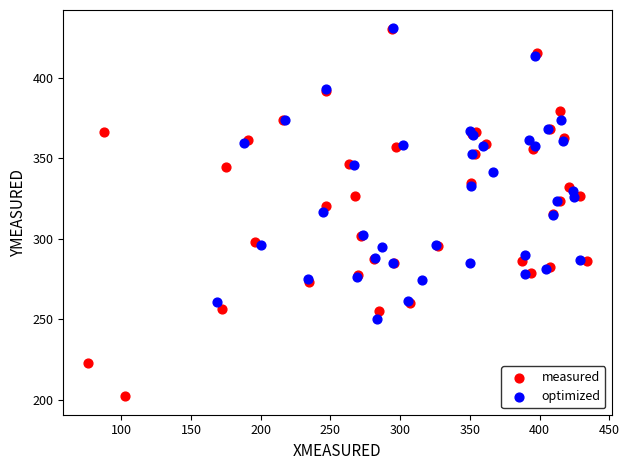

Which series has the widest spread of Y values?

measured